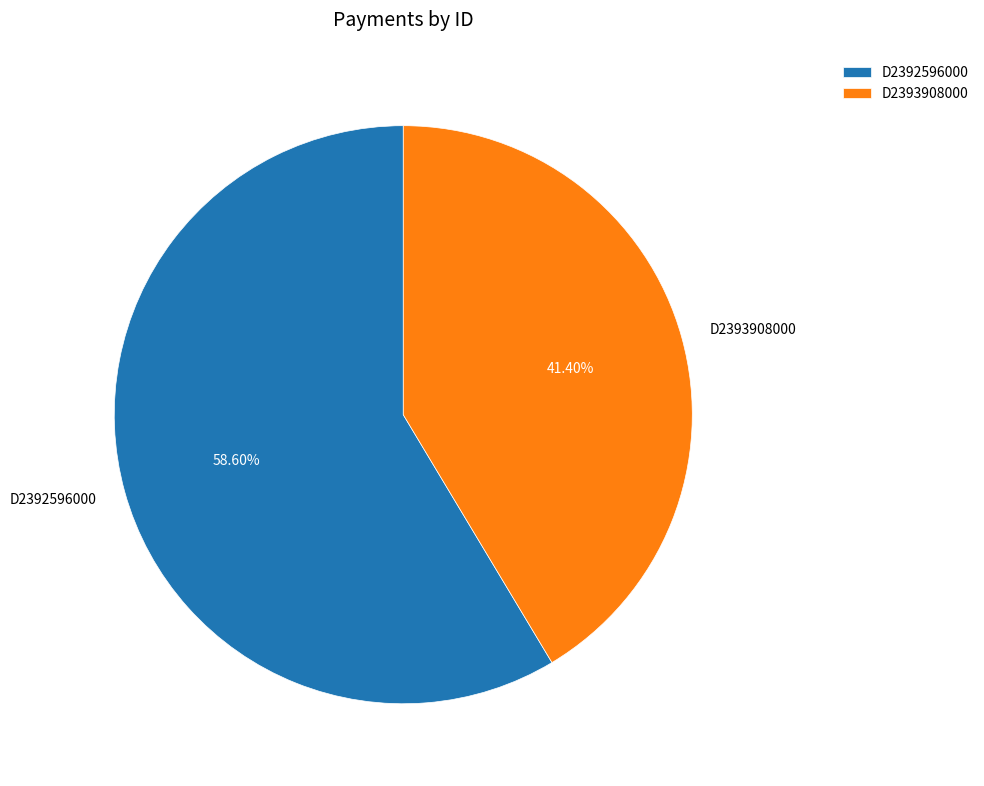

Does any single category account for the majority?

Yes